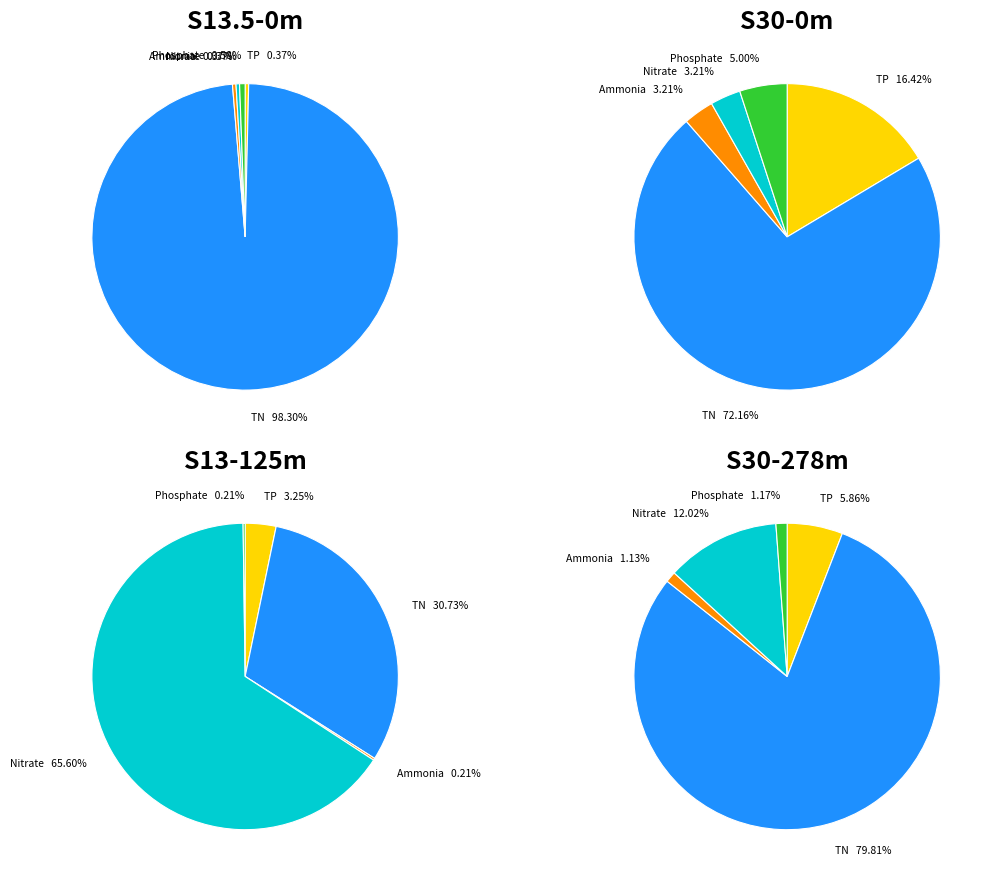

Which series has the widest spread of values?

Nitrate